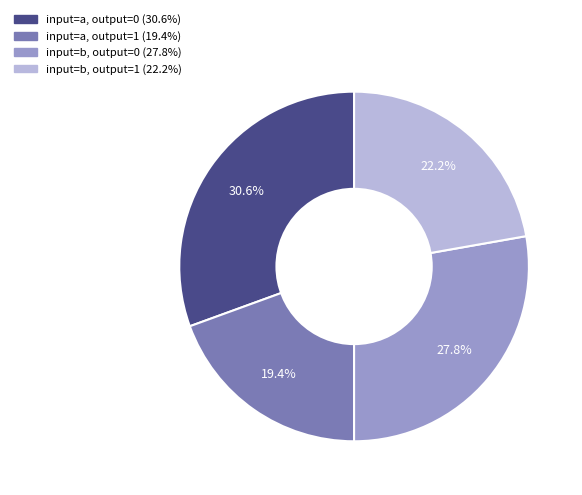

Does any single category account for the majority?

No